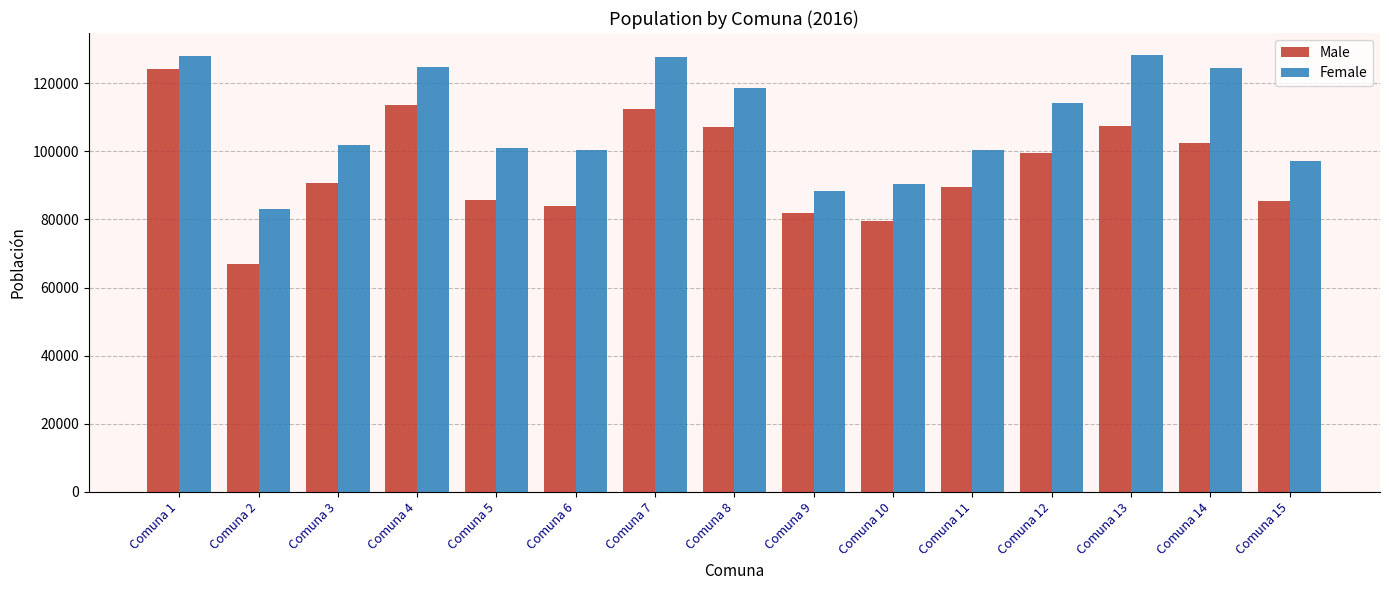

True or false: Female has a value of 82978 at Comuna 2.

True